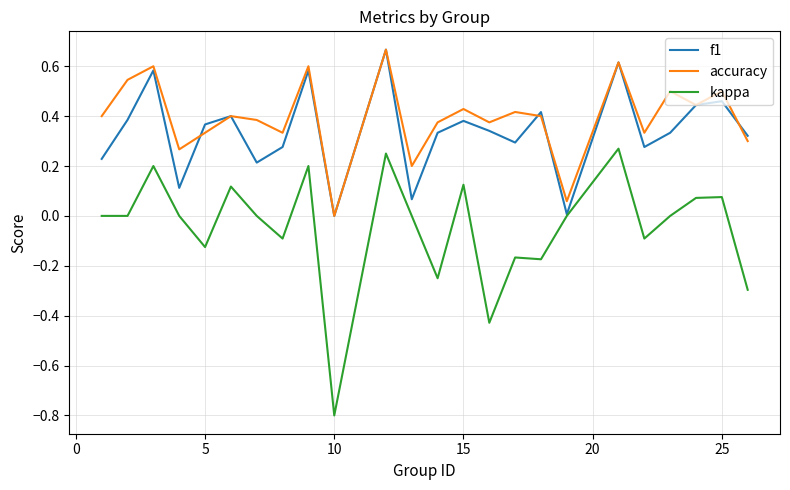

Which series has the largest range (max minus min)?

kappa